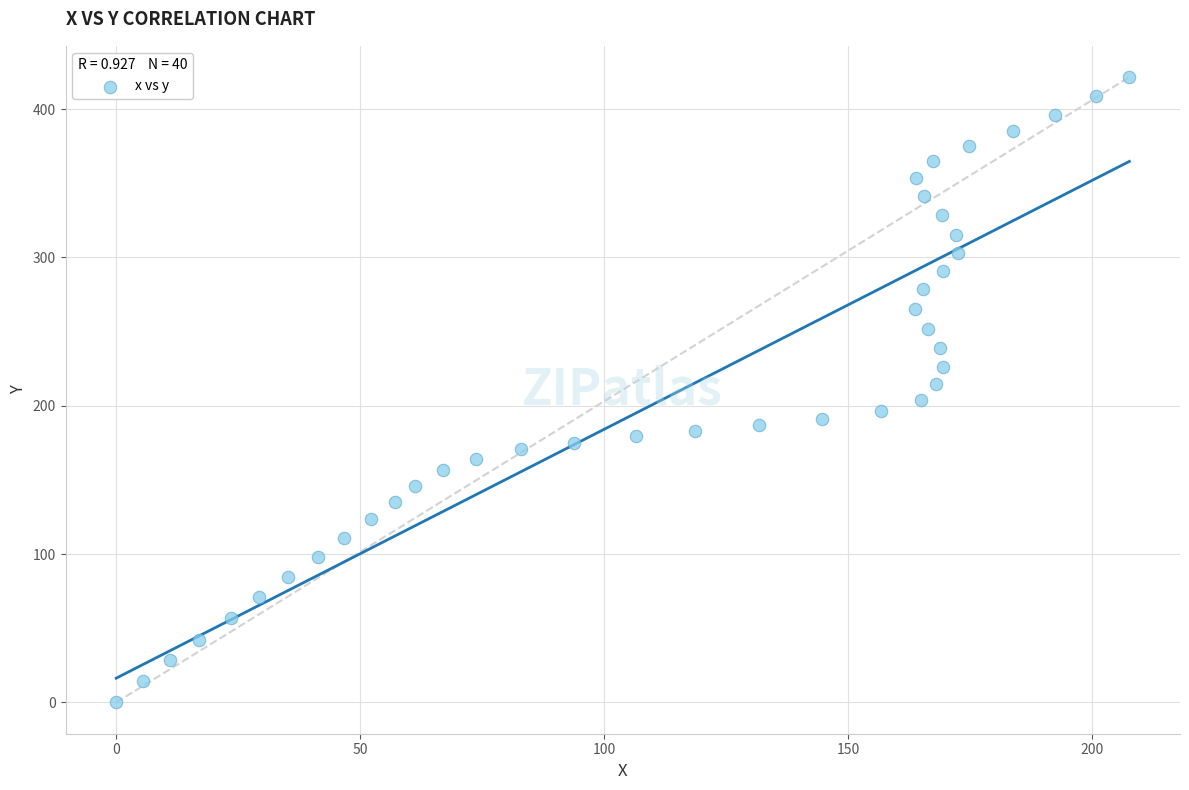

What is the range of Y values (max minus min)?

421.6